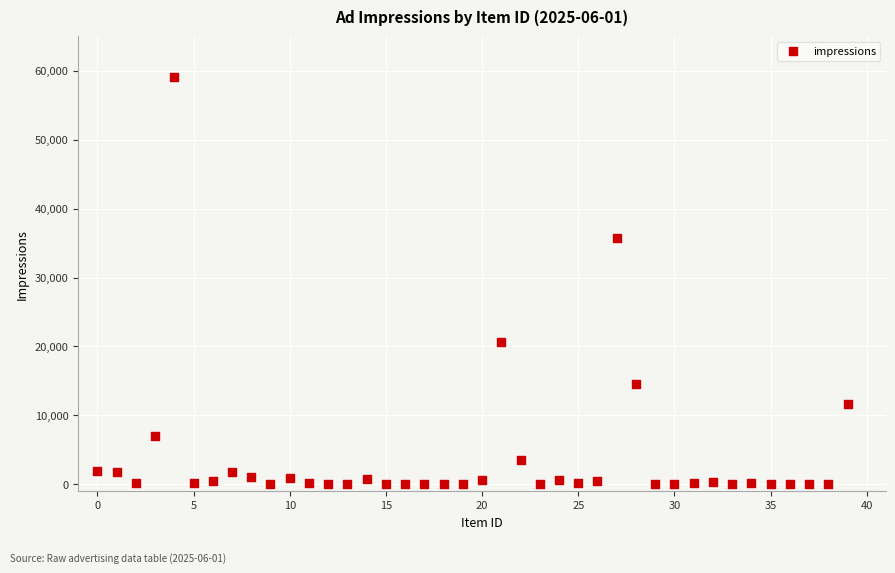

What Y value in the scatter plot is closest to 29523?

35729